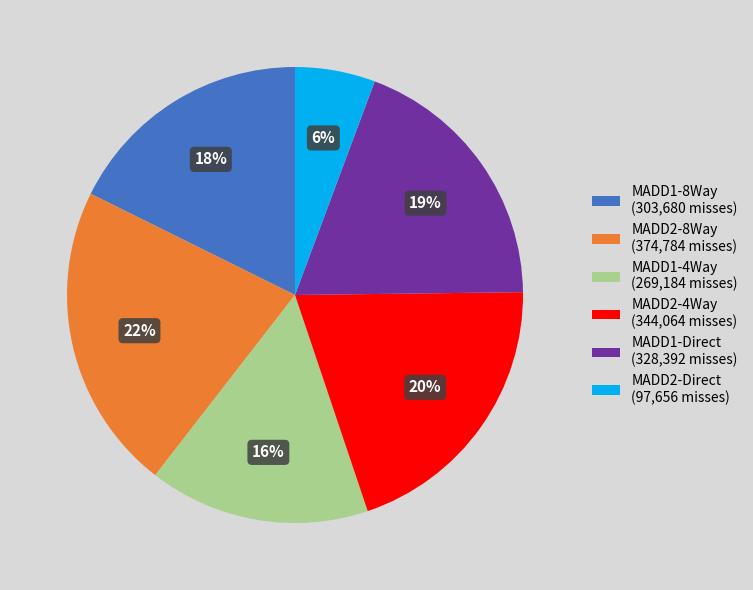

Does MADD1-Direct account for over 50% of the chart?

No